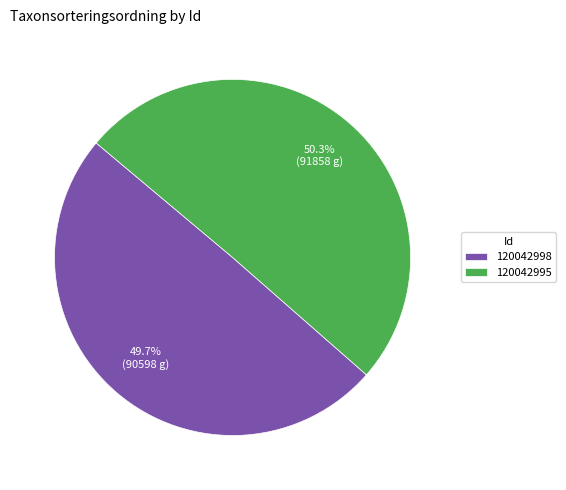

Rank the categories by value from highest to lowest.

120042995, 120042998